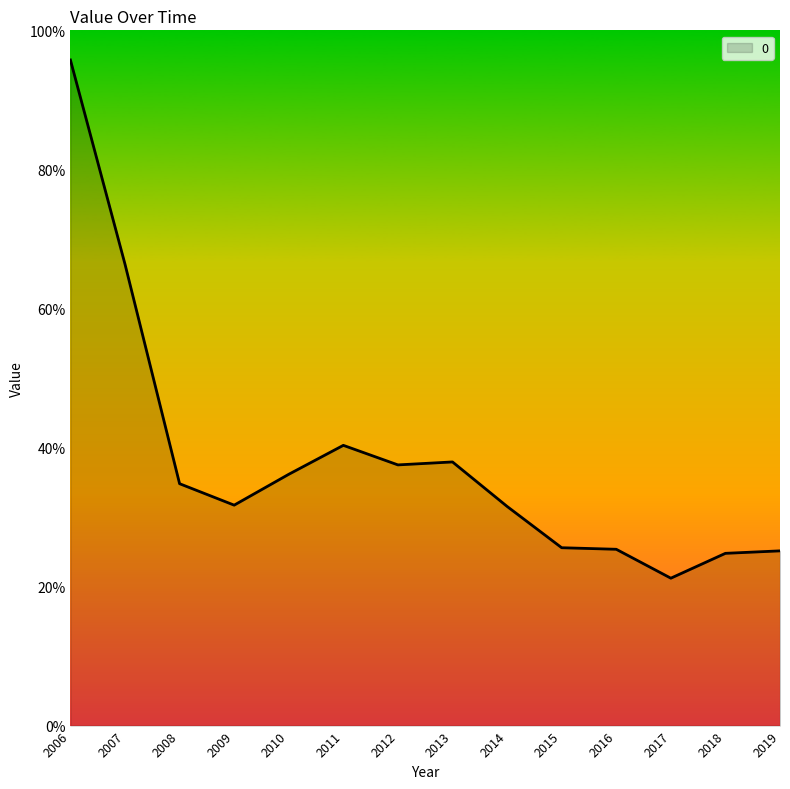

Rank the categories by value from lowest to highest.

2017, 2018, 2019, 2016, 2015, 2014, 2009, 2008, 2010, 2012, 2013, 2011, 2007, 2006